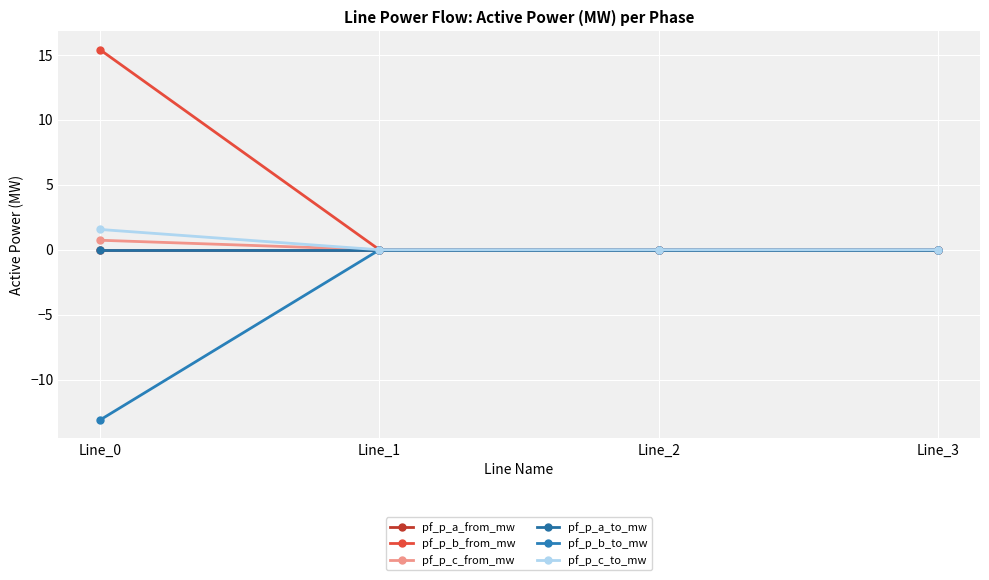

Is this an area chart (filled region under the line)?

No